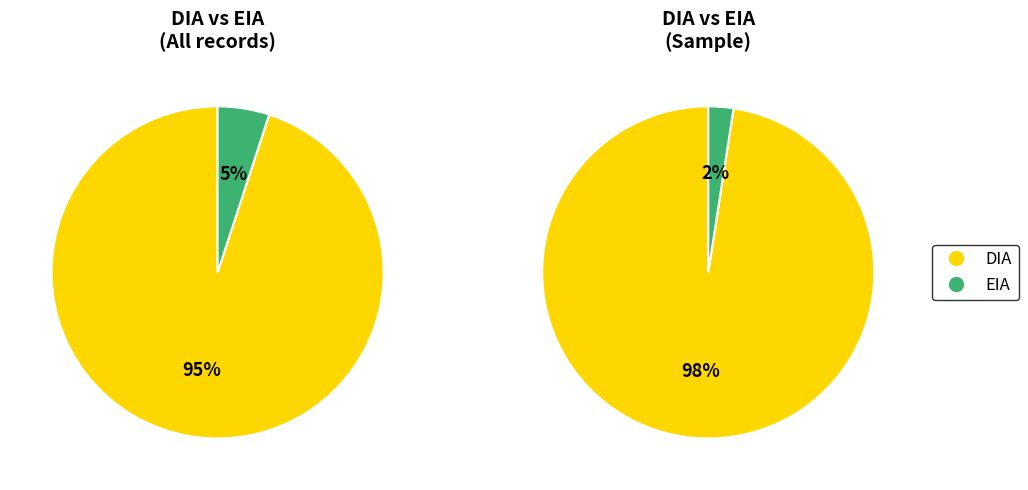

Which category has the smallest portion of the pie?

EIA